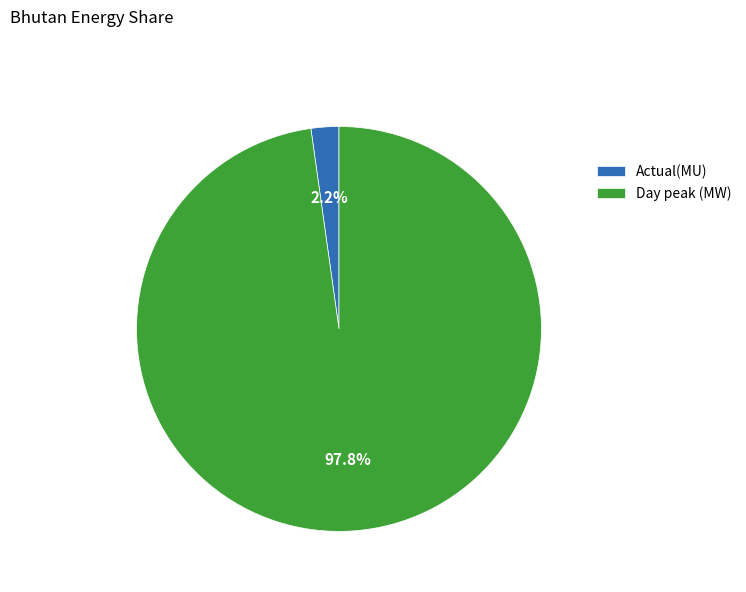

Rank the categories by value from highest to lowest.

Day peak (MW), Actual(MU)